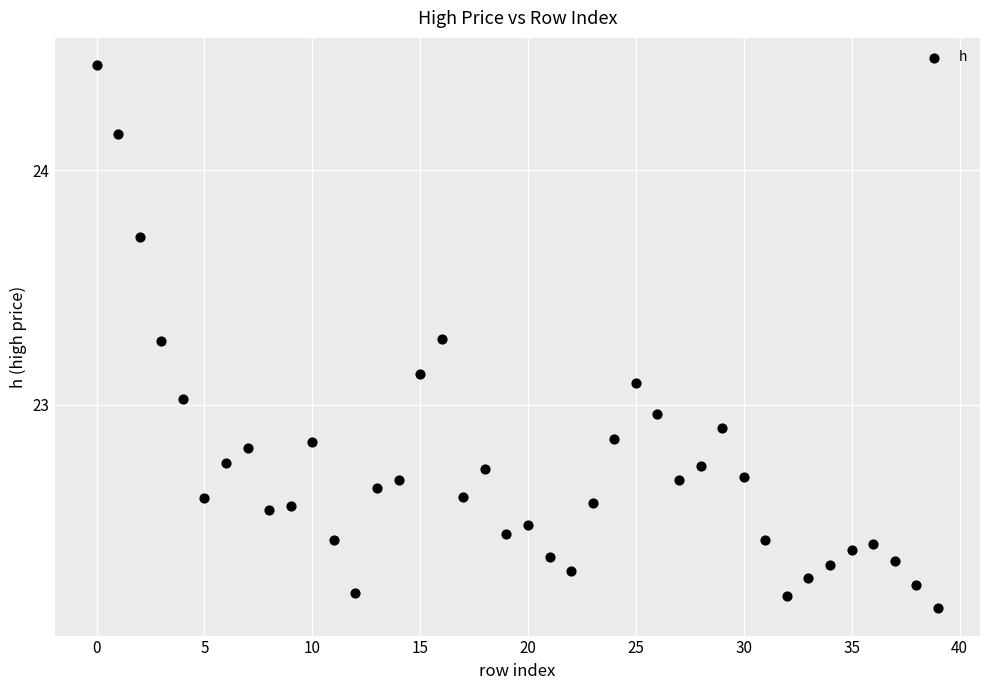

What is the range of Y values (max minus min)?

2.3